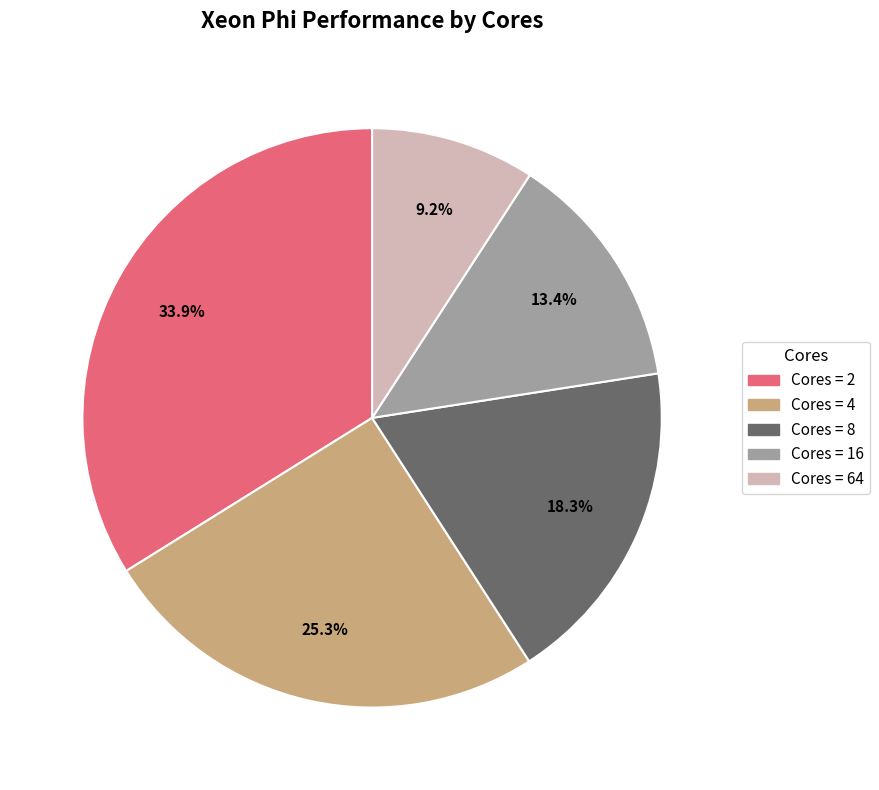

Count the number of slices in the pie.

5